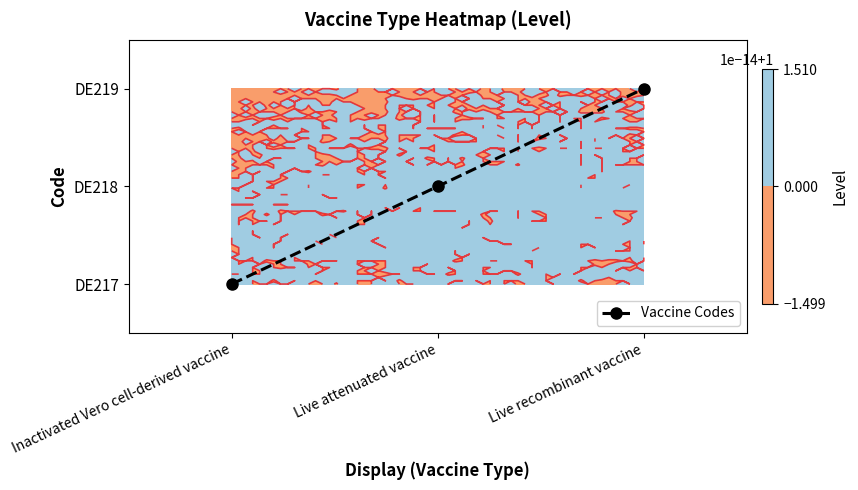

List the labels in order of value, smallest first.

Inactivated Vero cell-derived vaccine, Live attenuated vaccine, Live recombinant vaccine